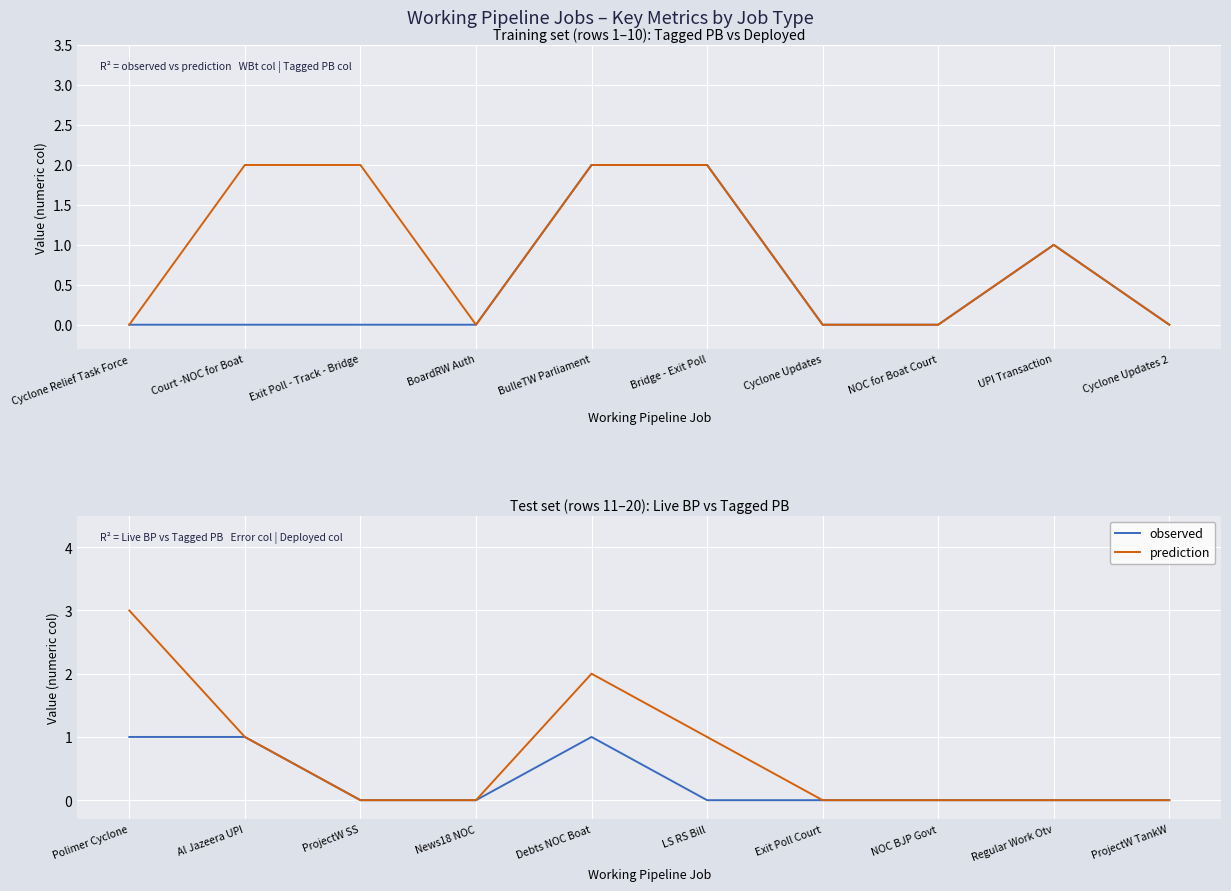

At how many categories does at least one series exceed 2?

1